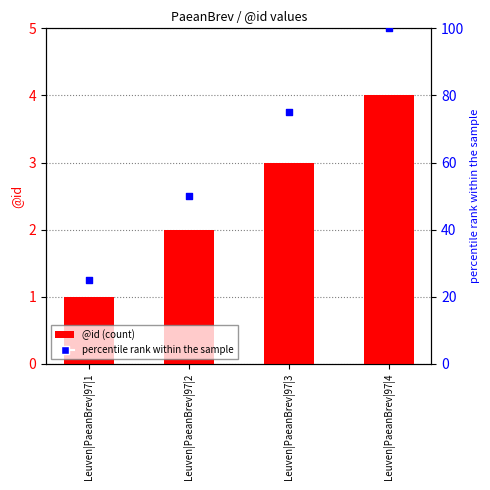

Which series has the widest spread of Y values?

percentile rank within the sample